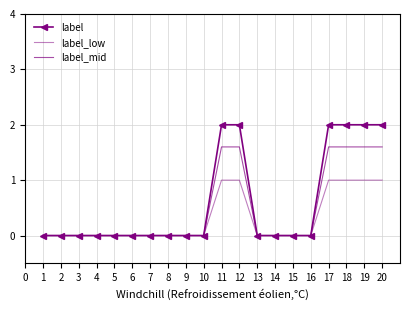

The value of label_low at 3 is 0.0. True or false?

True